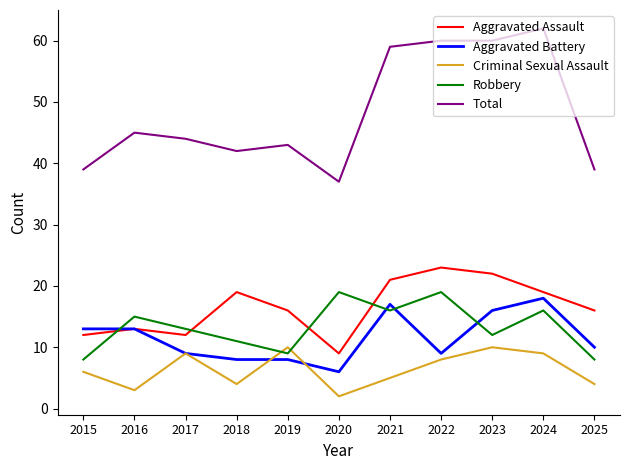

The value of Robbery at 2024 is 29. True or false?

False